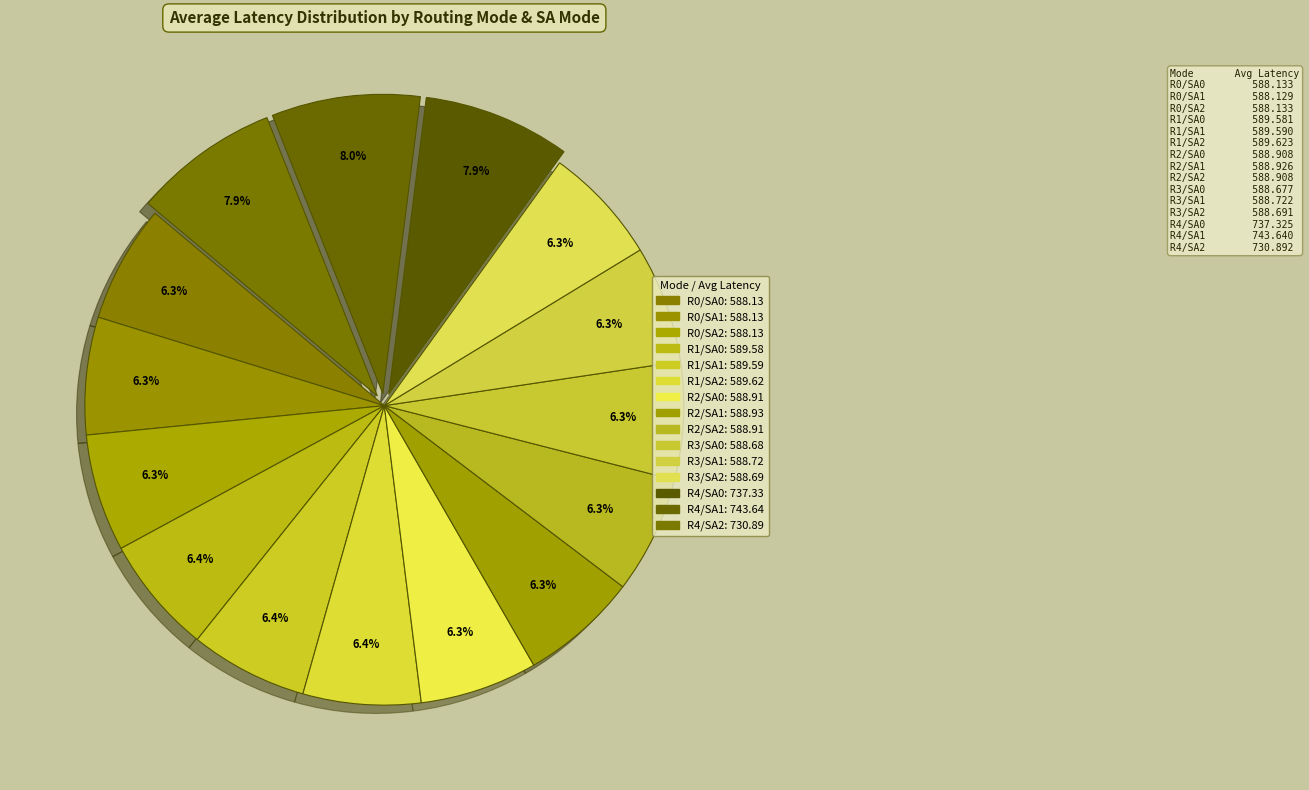

How many slices are in this pie chart?

15